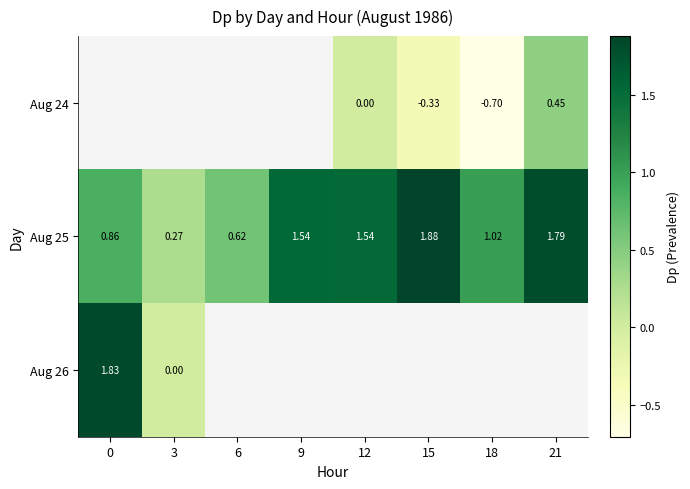

How many data points in Aug 25 are less than 1?

3